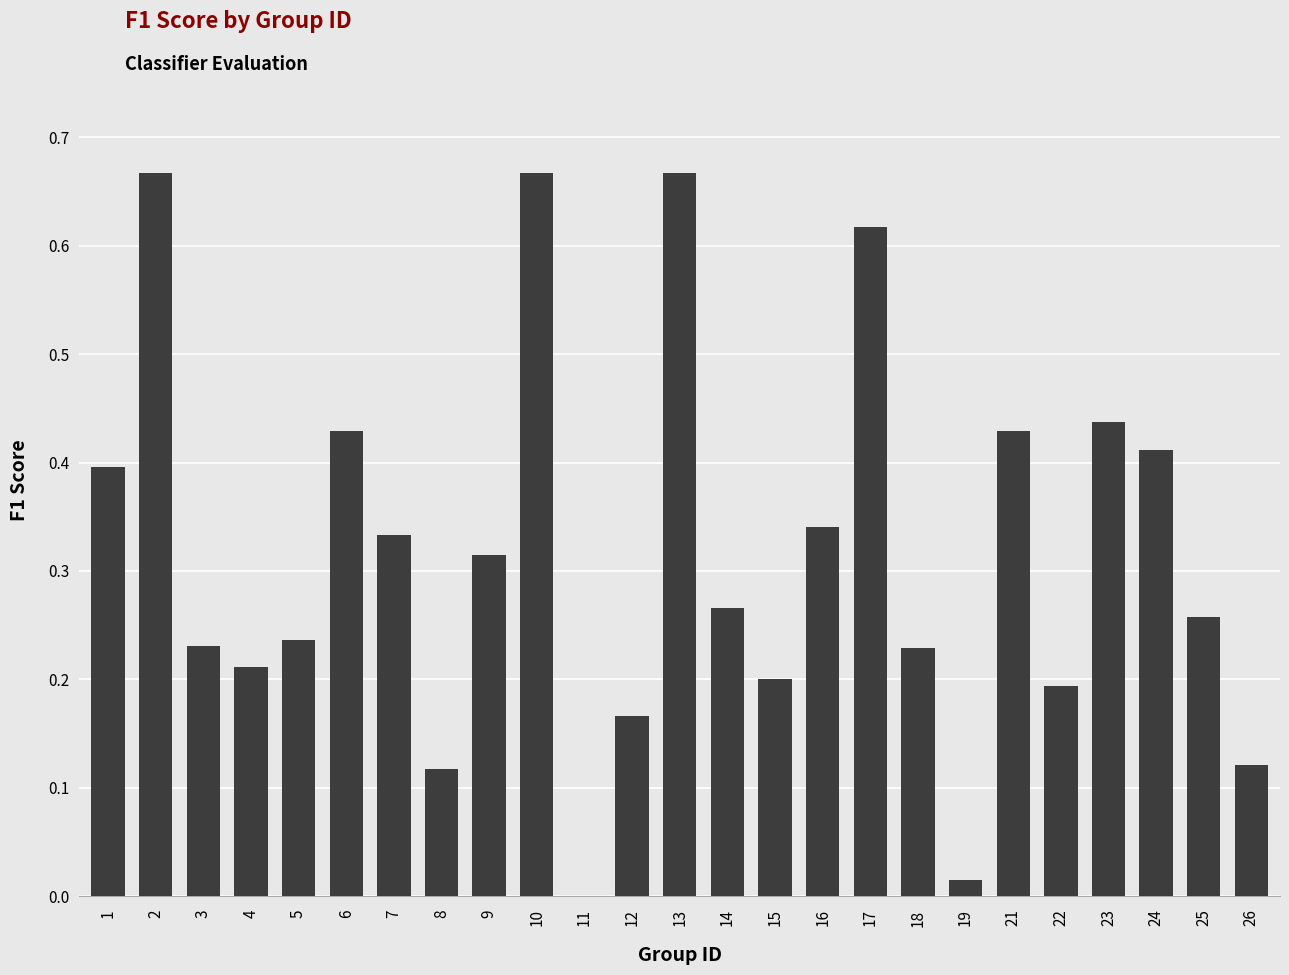

Is it true that the value at 6 is 0.4?

True